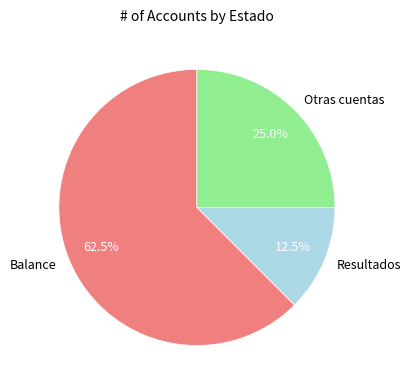

Does Balance represent more than half of the total?

Yes